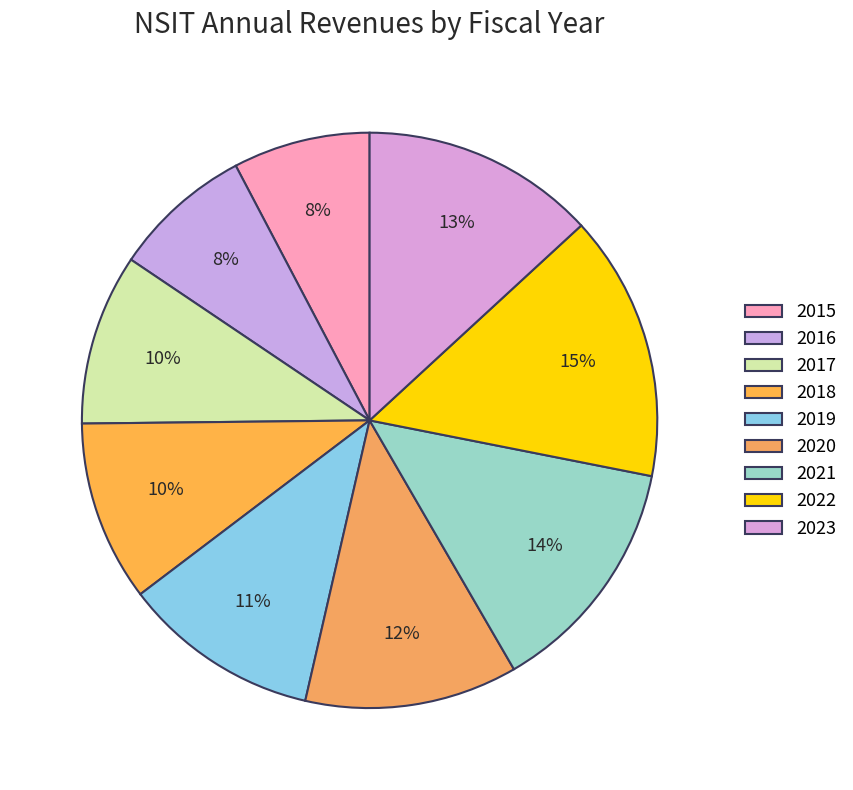

What is the change in value from 2016 to 2023?

+3690325000